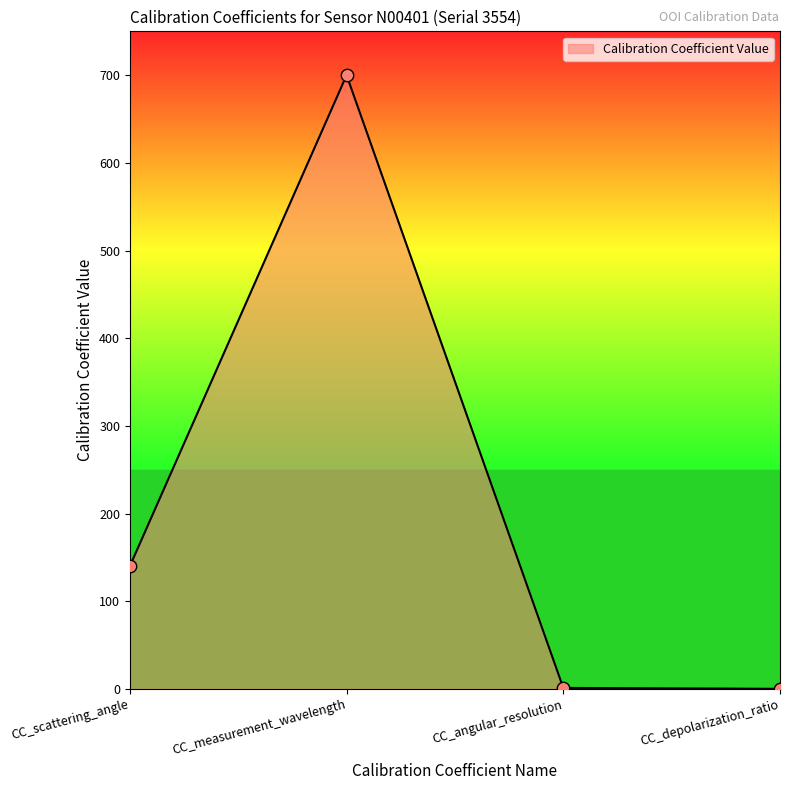

Approximately how many times larger is the value at CC_measurement_wavelength compared to CC_angular_resolution?

638.7